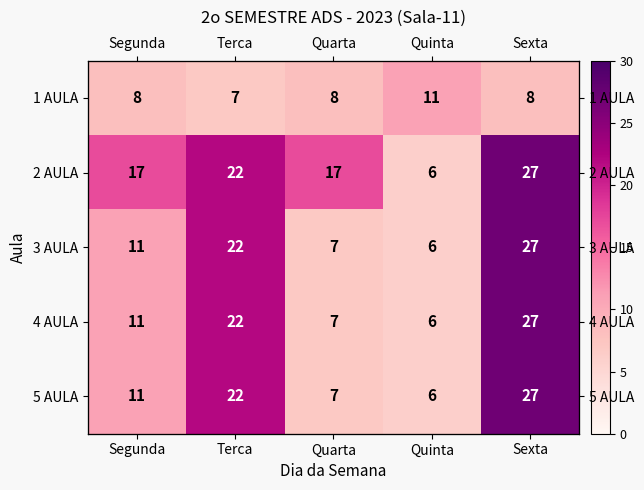

Which label corresponds to the largest value in the chart?

Sexta